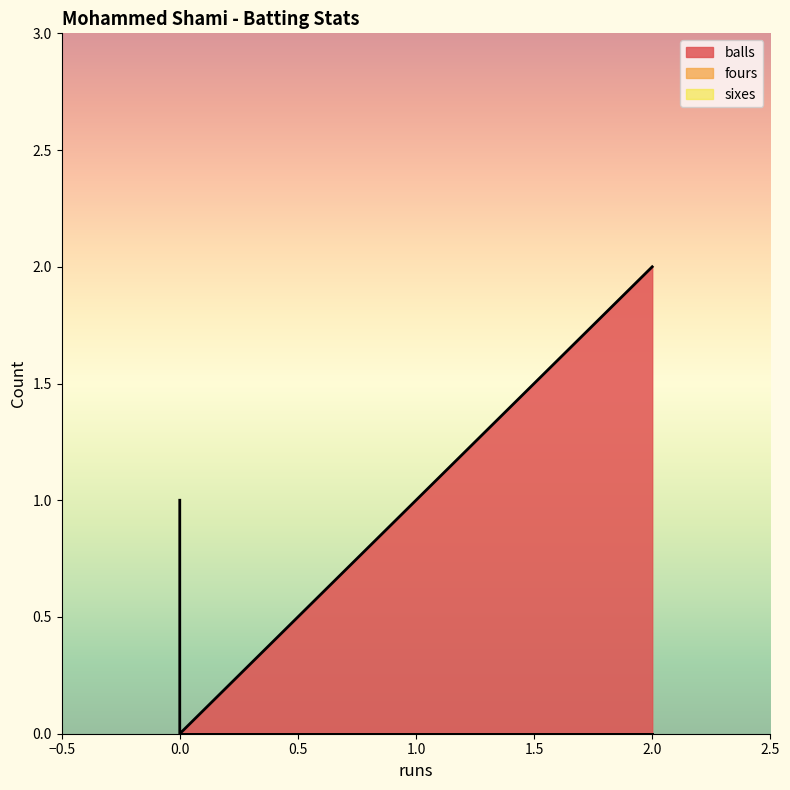

Where does the balls series first go above 1?

2